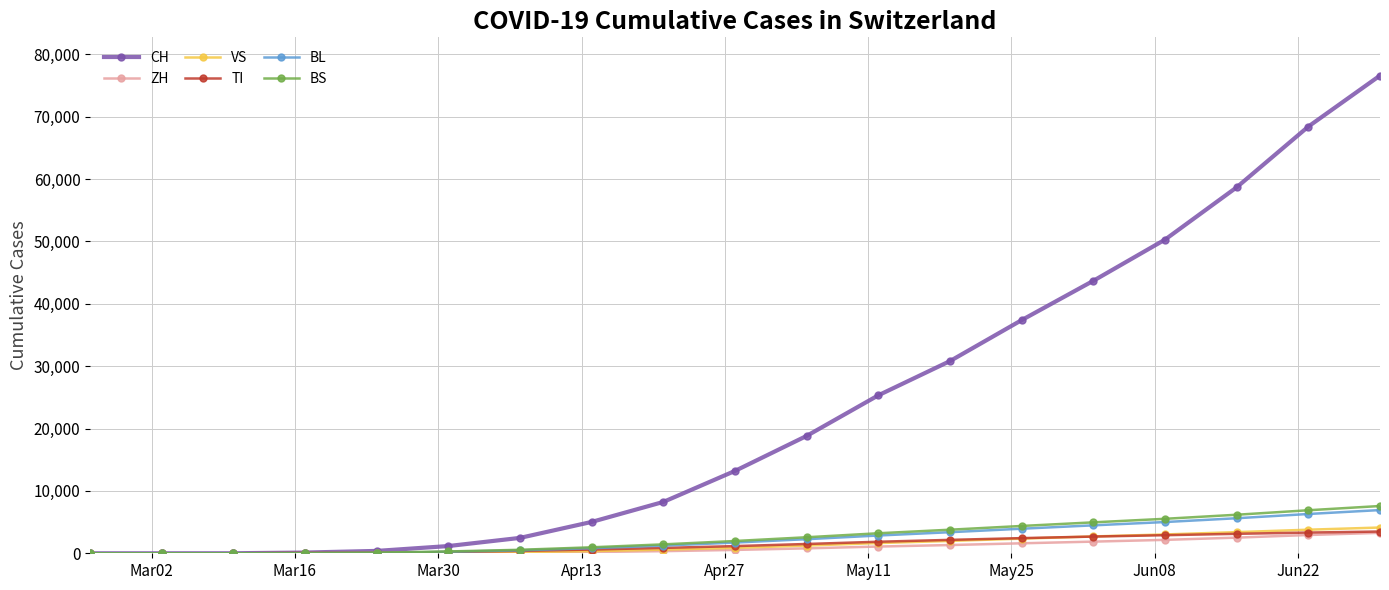

How many data points in CH are less than 13213?

9